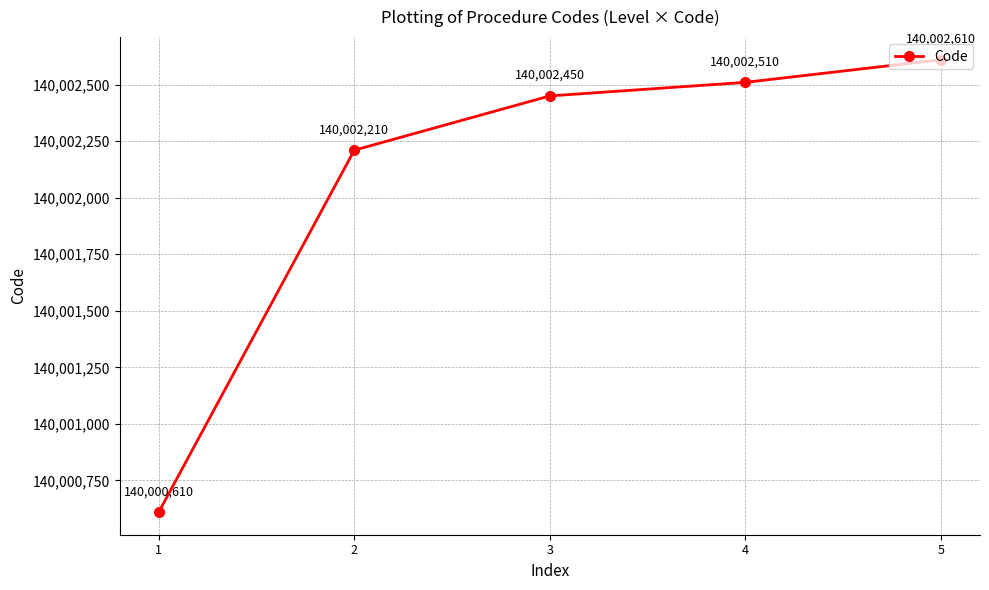

What is the average value?

140002078